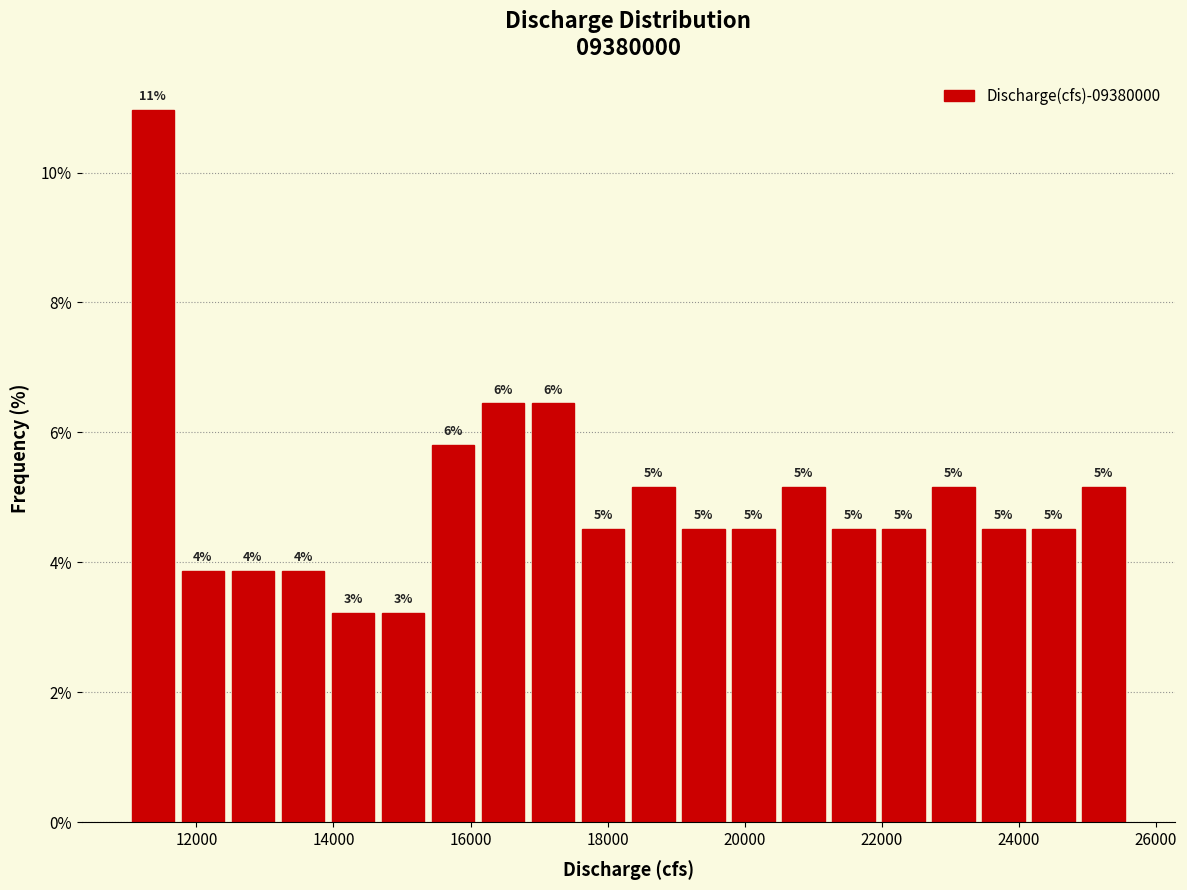

Read against the x-axis, roughly where is the centre of the tallest bar?

11400